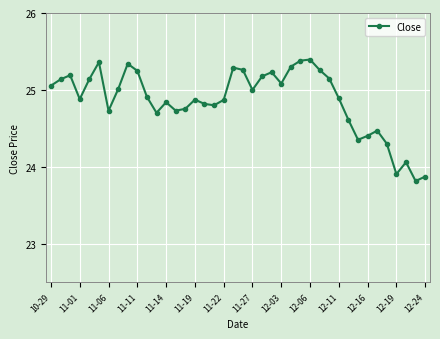

What is the minimum value shown in the chart?

23.8